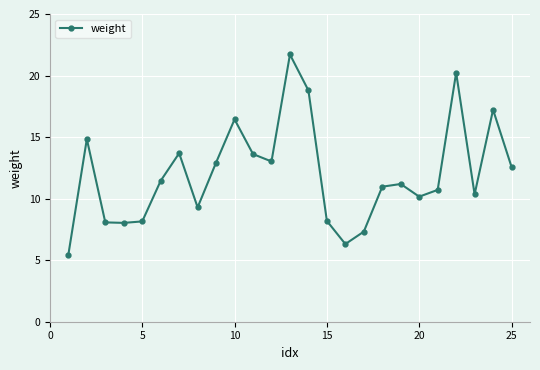

True or false: there are more than 2 points higher than both neighbors.

True